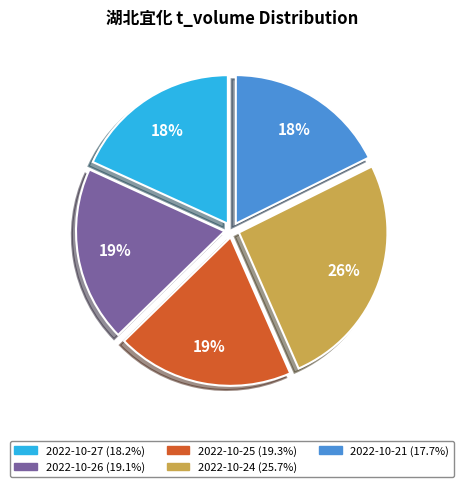

Between 2022-10-27 and 2022-10-25, which is larger?

2022-10-25